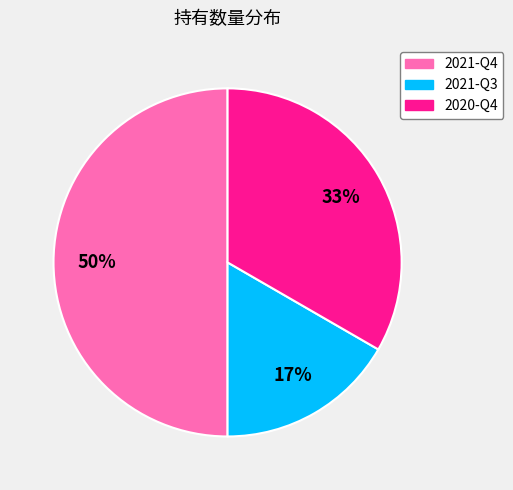

How many segments does this pie chart have?

3